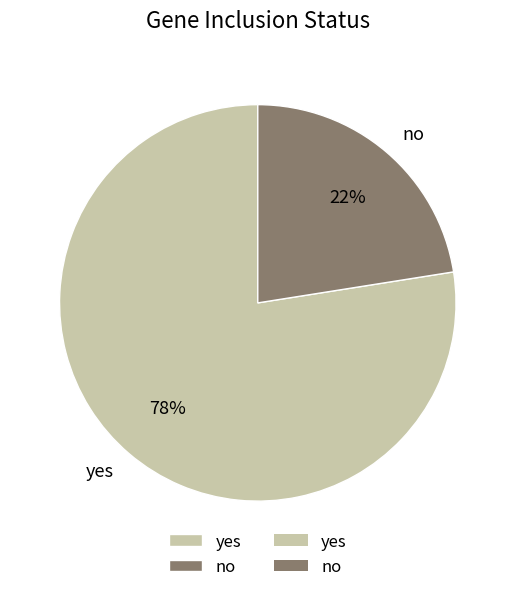

Which slice represents more than half of the pie?

yes